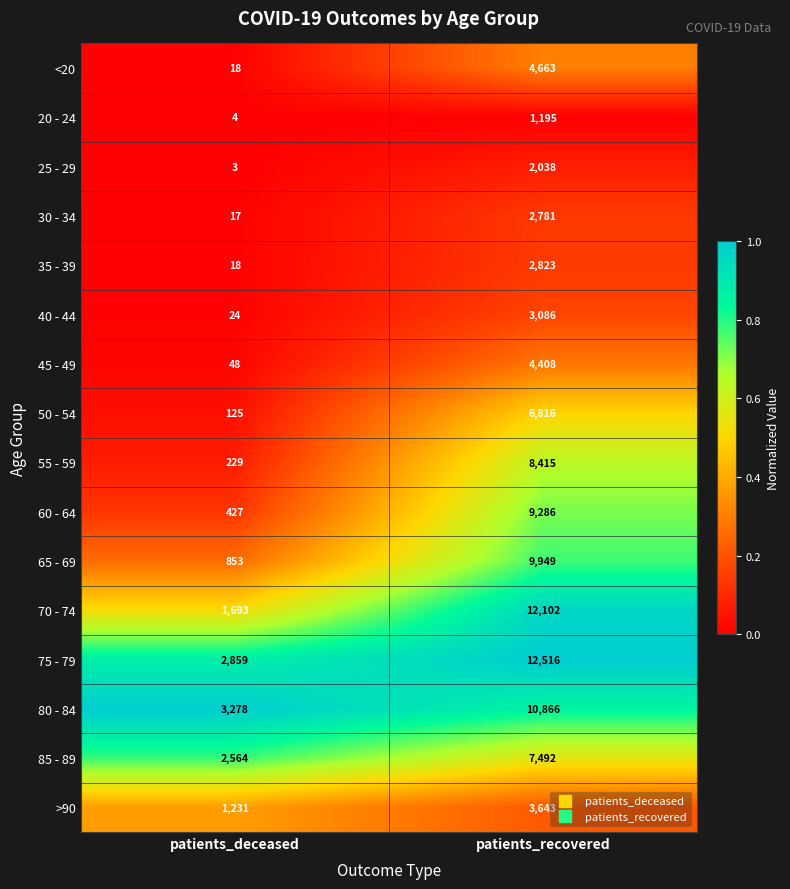

Is the value of 60 - 64 at patients_recovered greater than the value of >90 at patients_recovered?

Yes